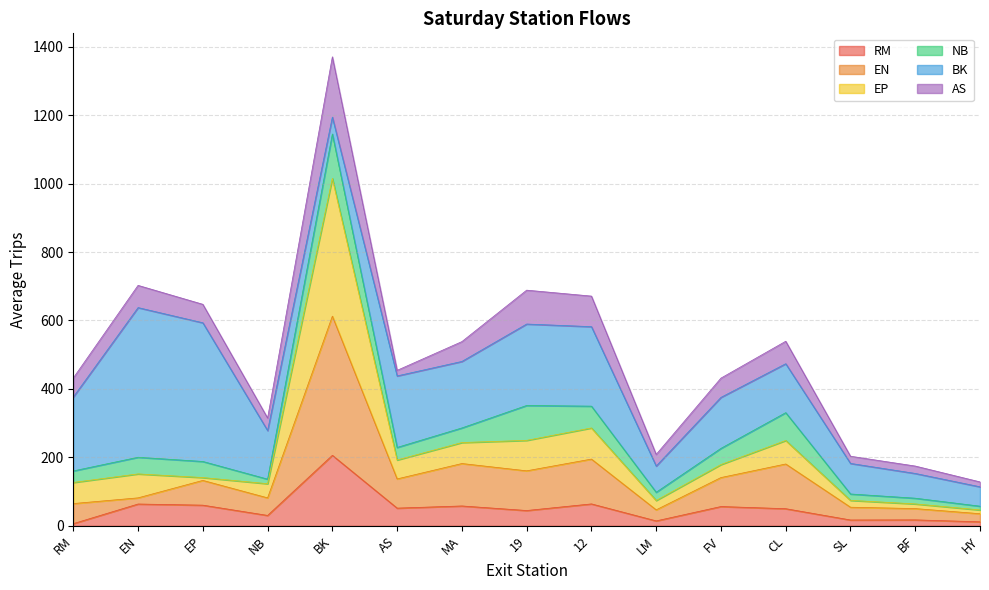

The RM series shows 206.0 at BK. True or false?

True